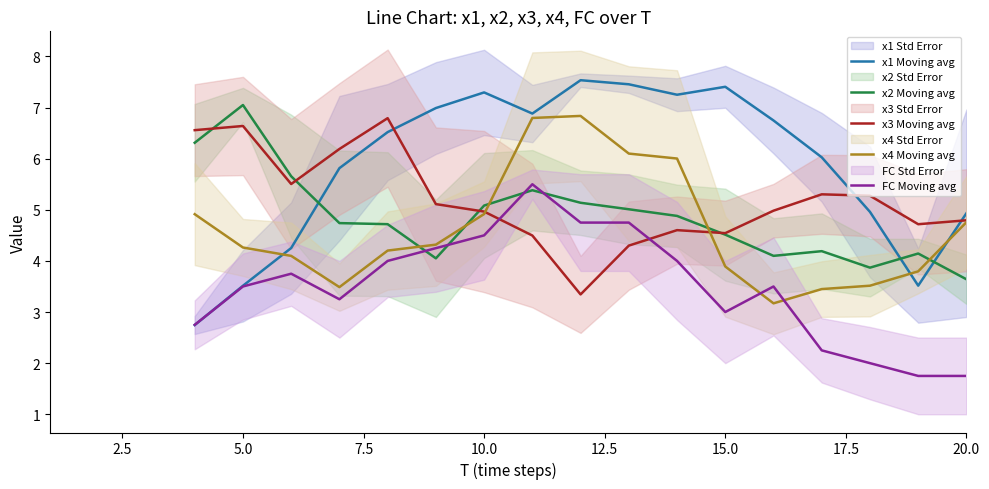

What is the highest value of the x1 Moving avg series?

7.5